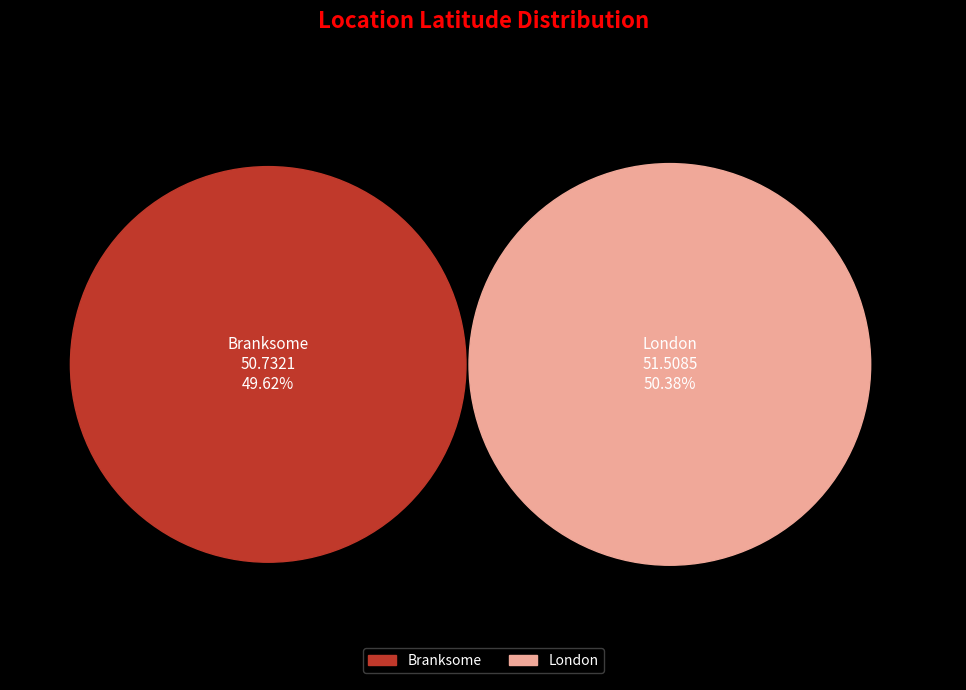

What is the ratio of the value at Branksome to the value at London?

1.0